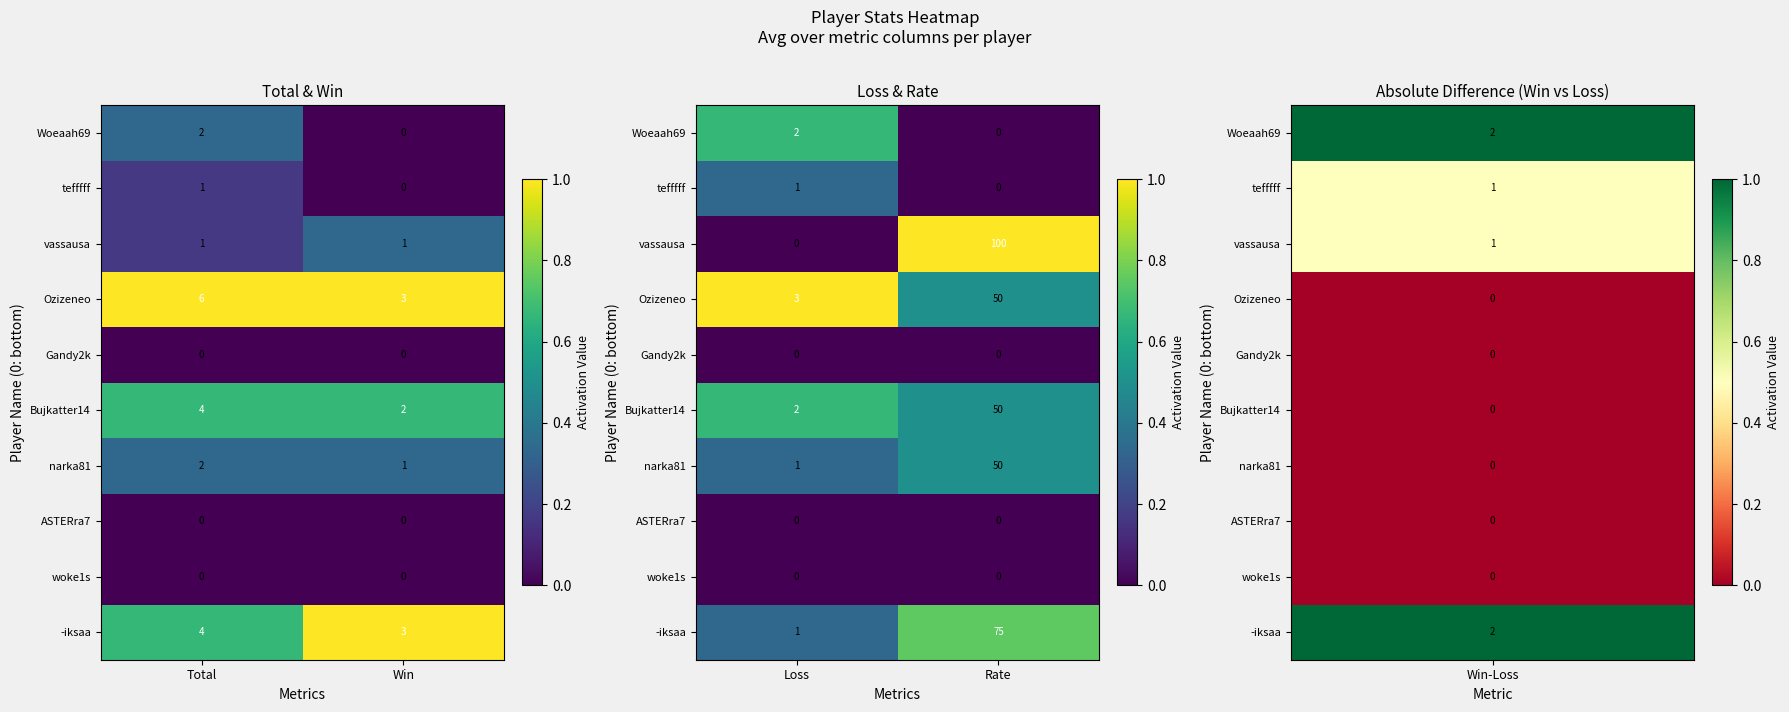

List the labels in order of Ozizeneo value, largest first.

Loss, Rate